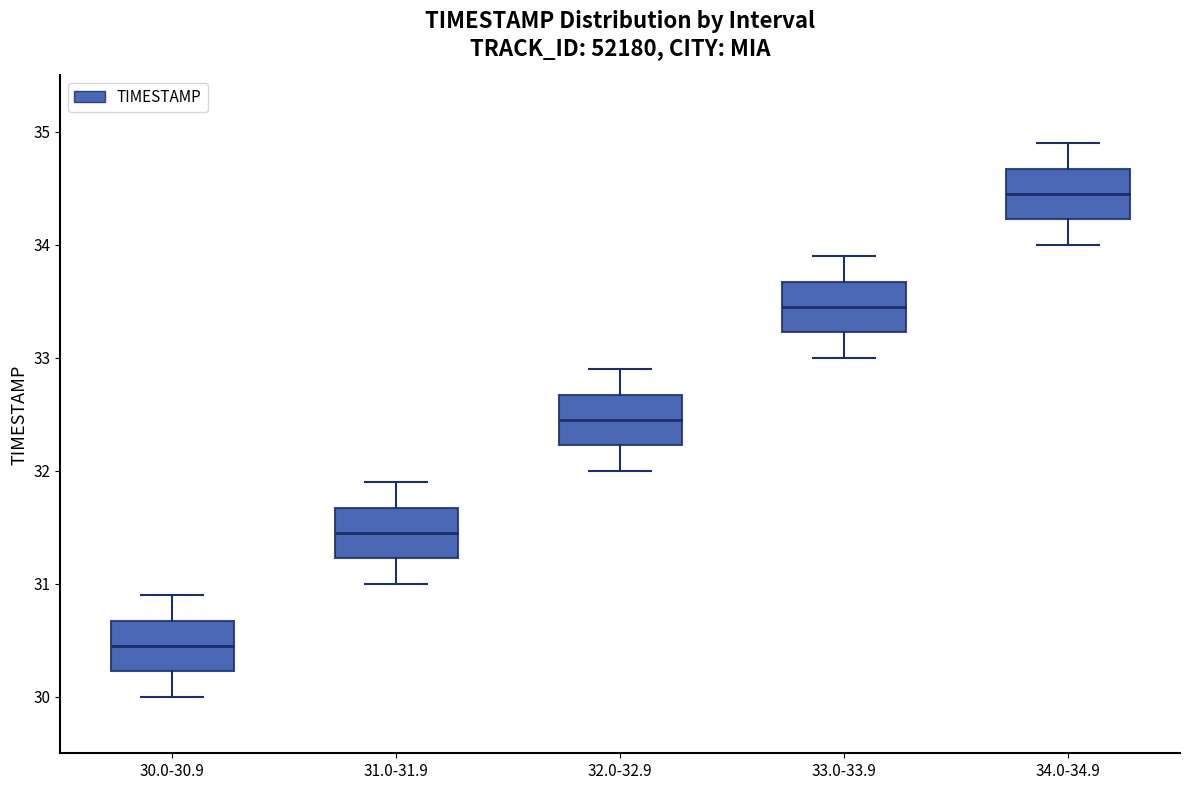

Reading left to right, read every box against the y-axis: the position of its median line, the range the box covers, and the ends of its whiskers. The values are not printed on the chart, so give them approximately, as read against the axis.

30.0-30.9: median 30.5, box 30.2 to 30.7, whiskers 30.0 to 30.9
31.0-31.9: median 31.5, box 31.2 to 31.7, whiskers 31.0 to 31.9
32.0-32.9: median 32.5, box 32.2 to 32.7, whiskers 32.0 to 32.9
33.0-33.9: median 33.5, box 33.2 to 33.7, whiskers 33.0 to 33.9
34.0-34.9: median 34.5, box 34.2 to 34.7, whiskers 34.0 to 34.9